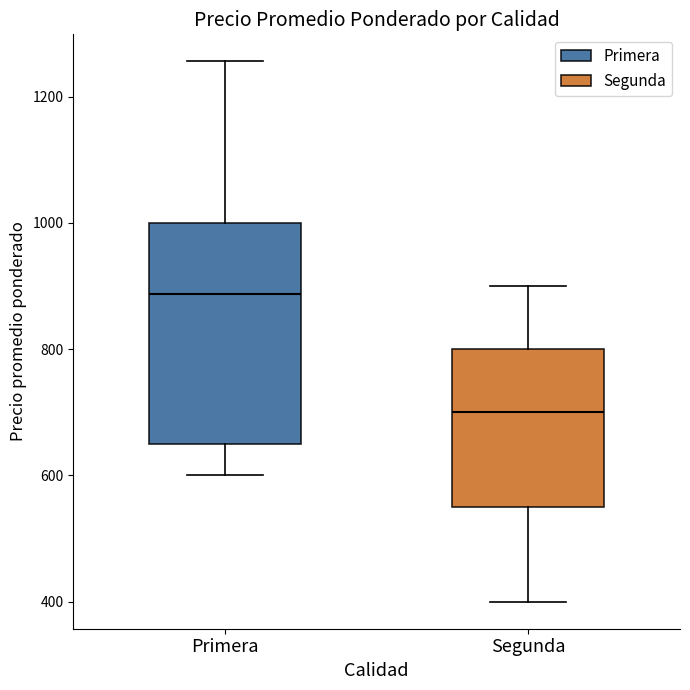

Where does the upper whisker of the box for Primera end on the y-axis? The values are not printed on the chart, so give them approximately, as read against the axis.

1260